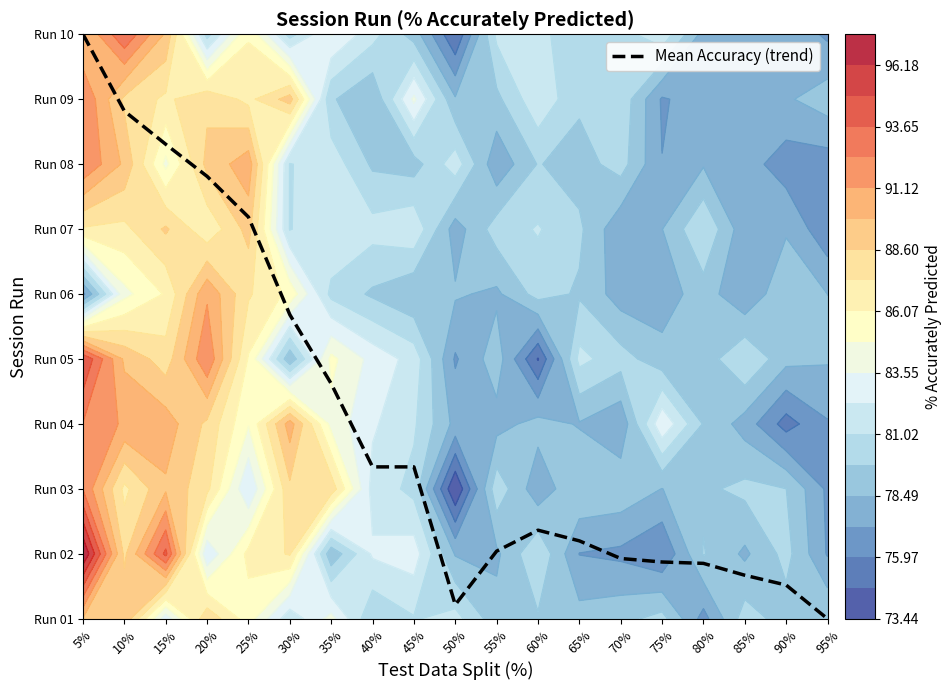

Rank the categories by value from lowest to highest.

95%, 50%, 90%, 85%, 80%, 75%, 70%, 55%, 65%, 60%, 40%, 45%, 35%, 30%, 25%, 20%, 15%, 10%, 5%